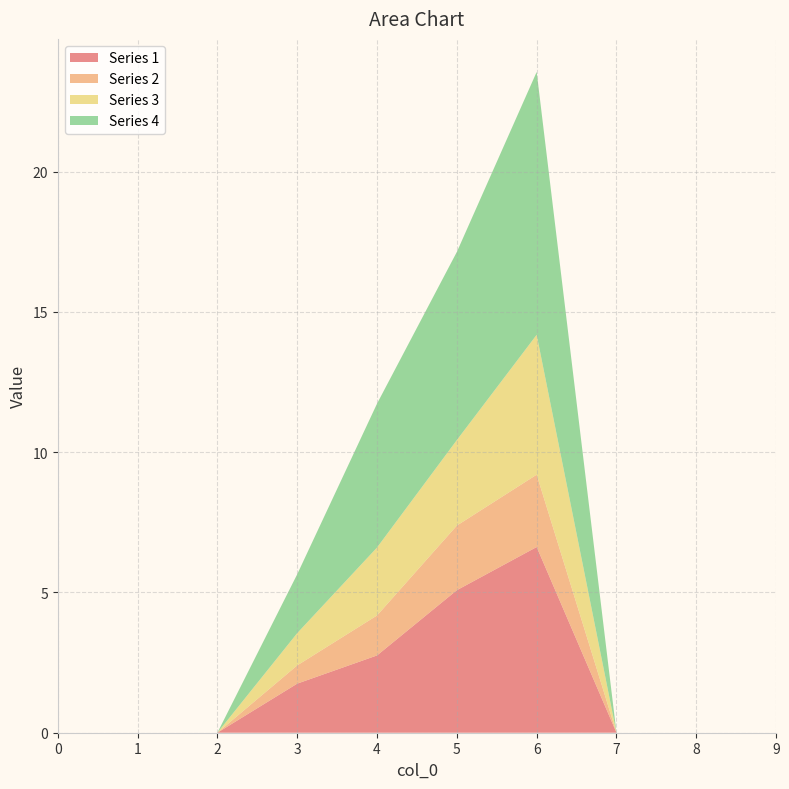

Reading left to right, extract all data points from this chart.

1: 0.0	0.0	0.0	1.8	2.8	5.1	6.6	0.0	0.0	0.0
2: 0.0	0.0	0.0	0.6	1.4	2.3	2.6	0.0	0.0	0.0
3: 0.0	0.0	0.0	1.1	2.4	3.0	5.0	0.0	0.0	0.0
4: 0.0	0.0	0.0	2.1	5.1	6.7	9.4	0.0	0.0	0.0